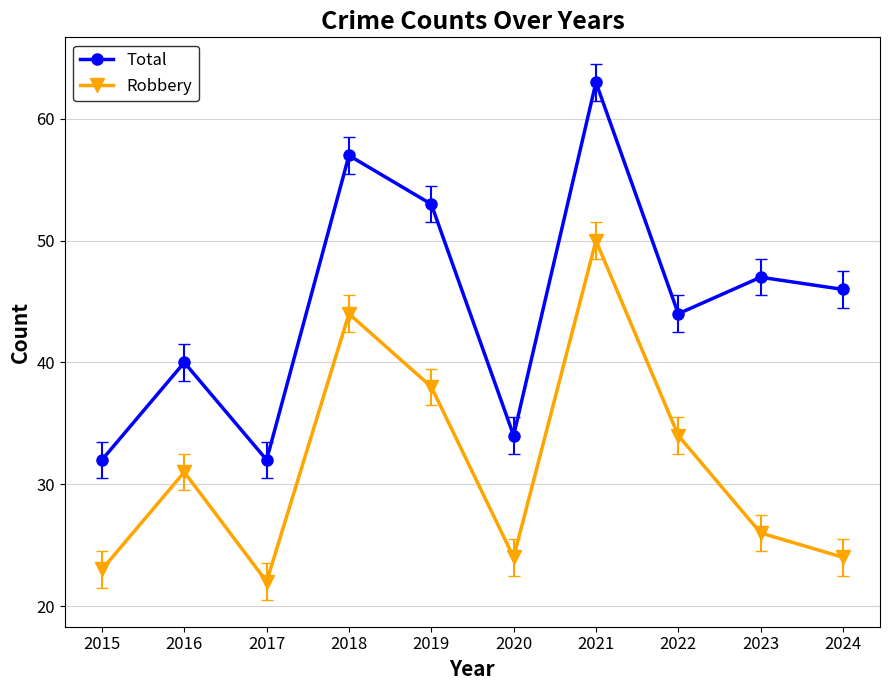

The Robbery series shows 44 at 2018. True or false?

True